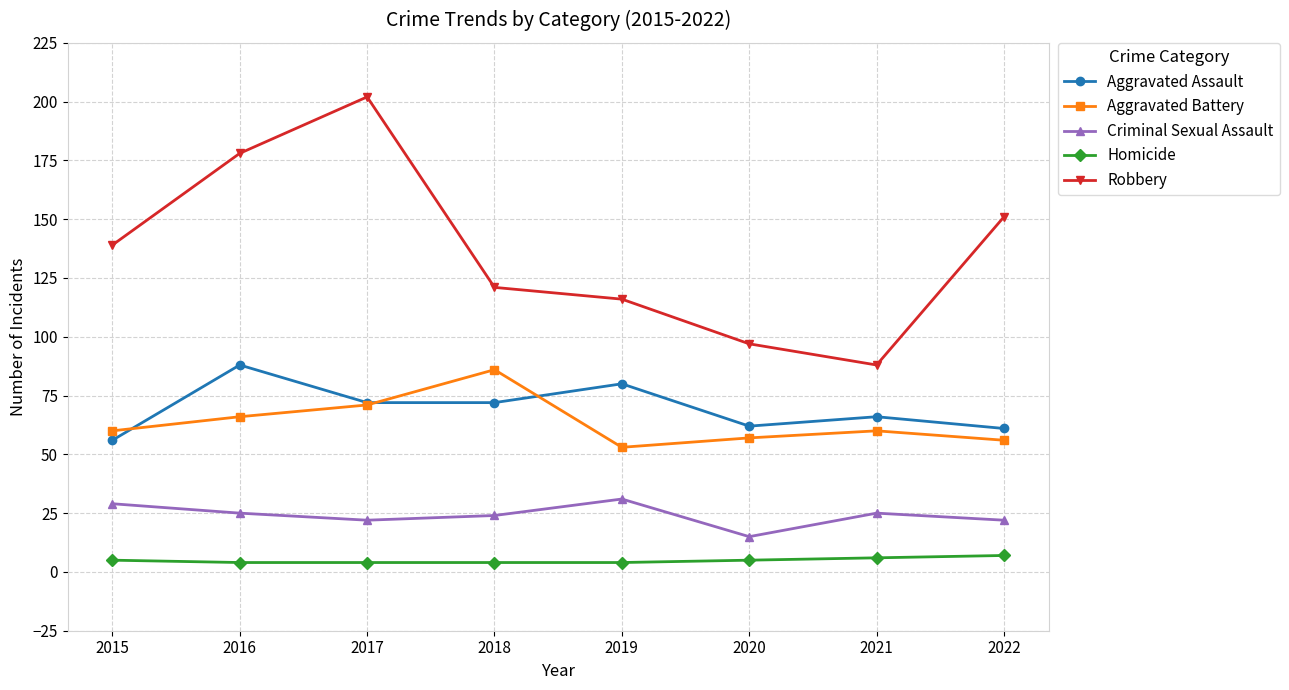

What is the value of the Homicide point at the 7th from the left?

6